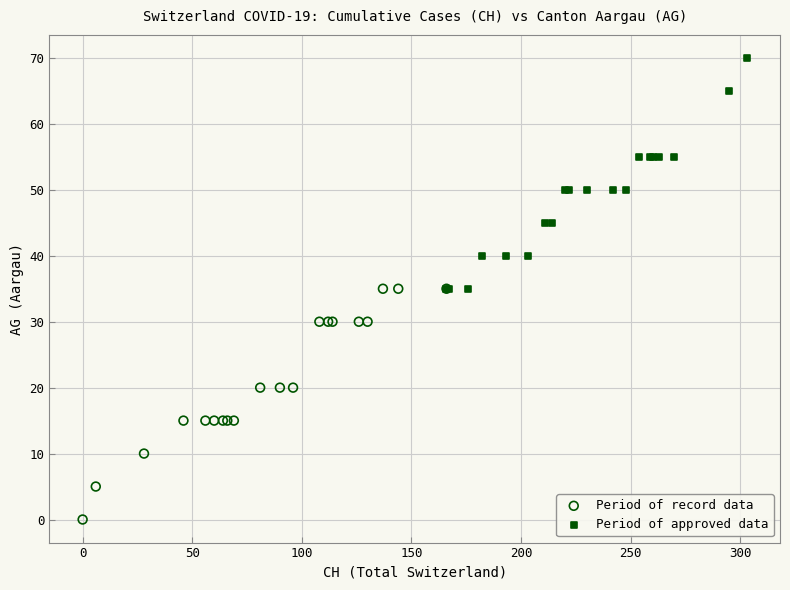

What are all the series names shown in the legend?

Period of record data, Period of approved data